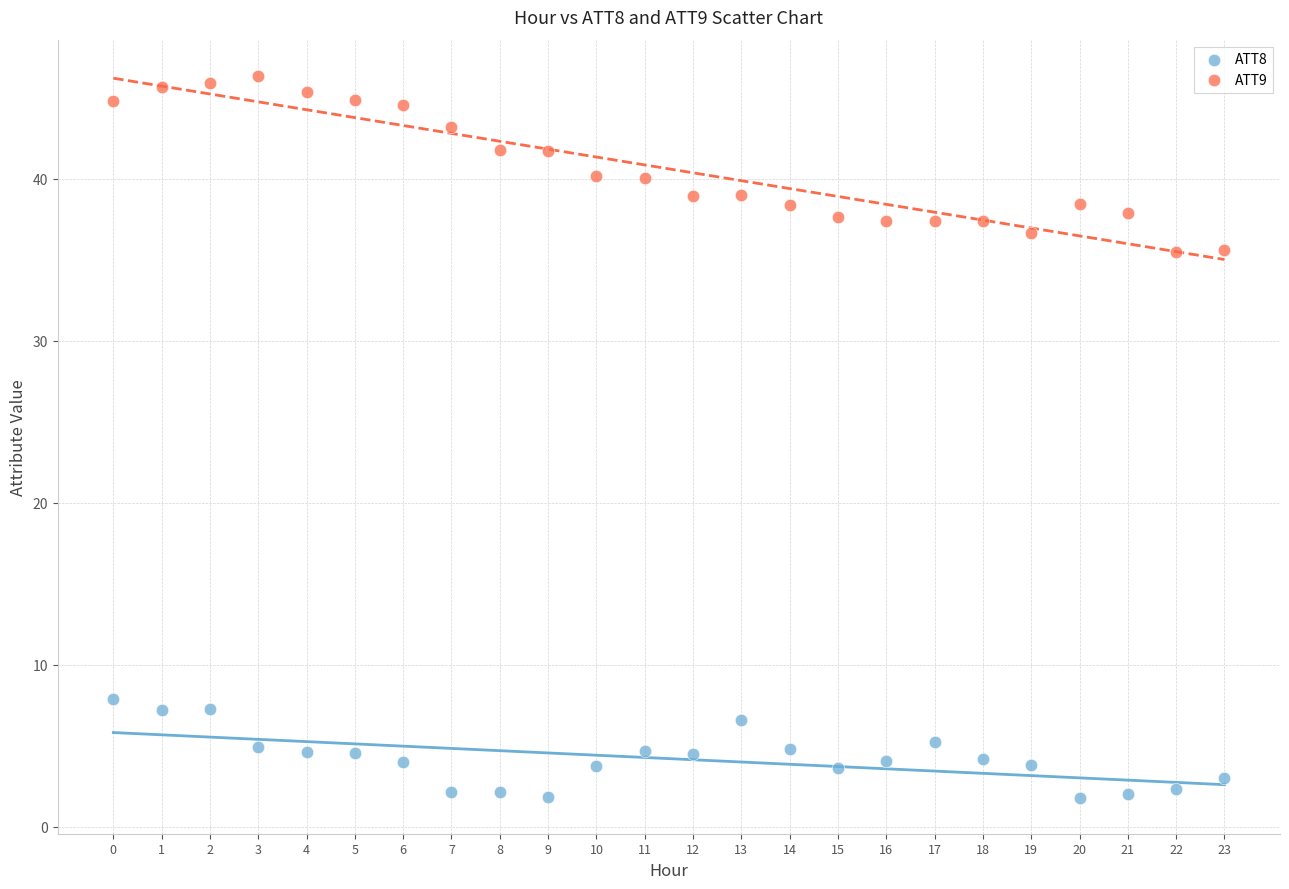

Which series contains the highest Y value?

ATT9